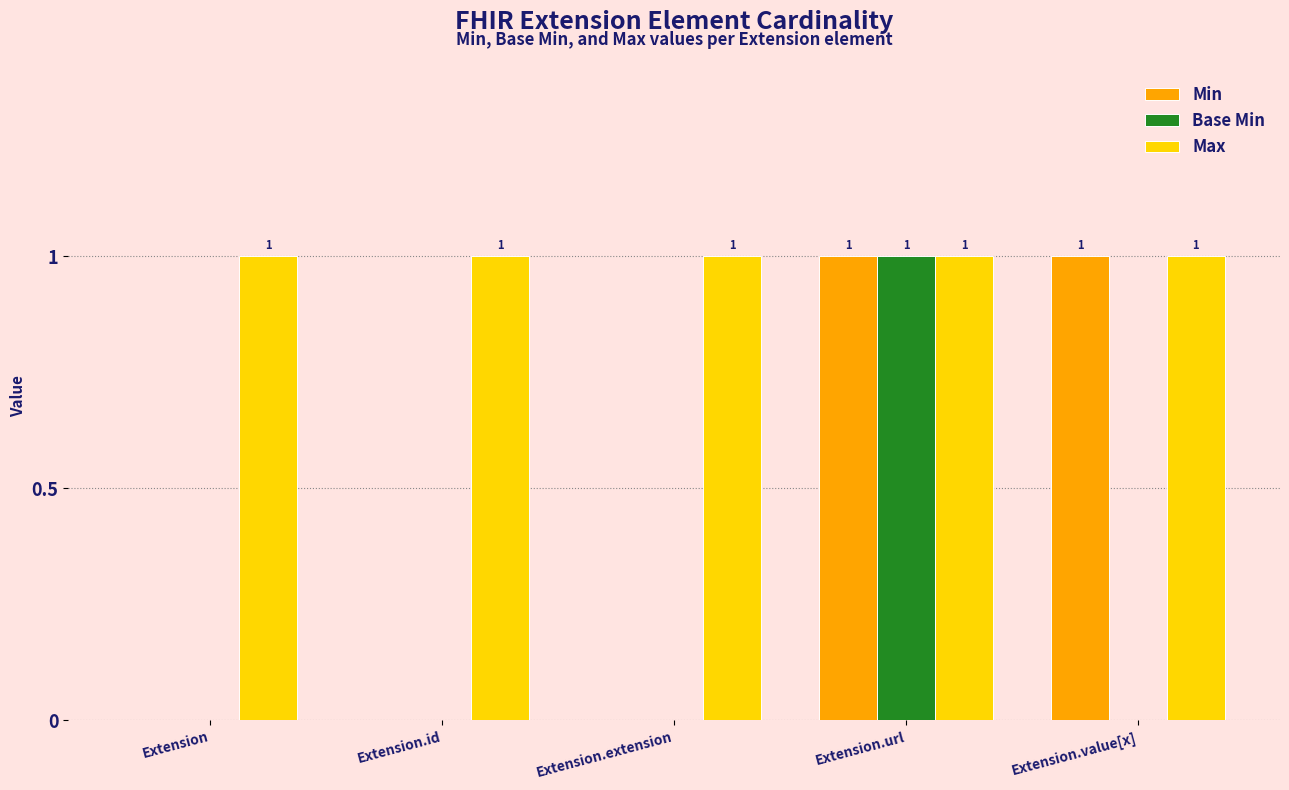

The value of Base Min at Extension.url is 0. True or false?

False